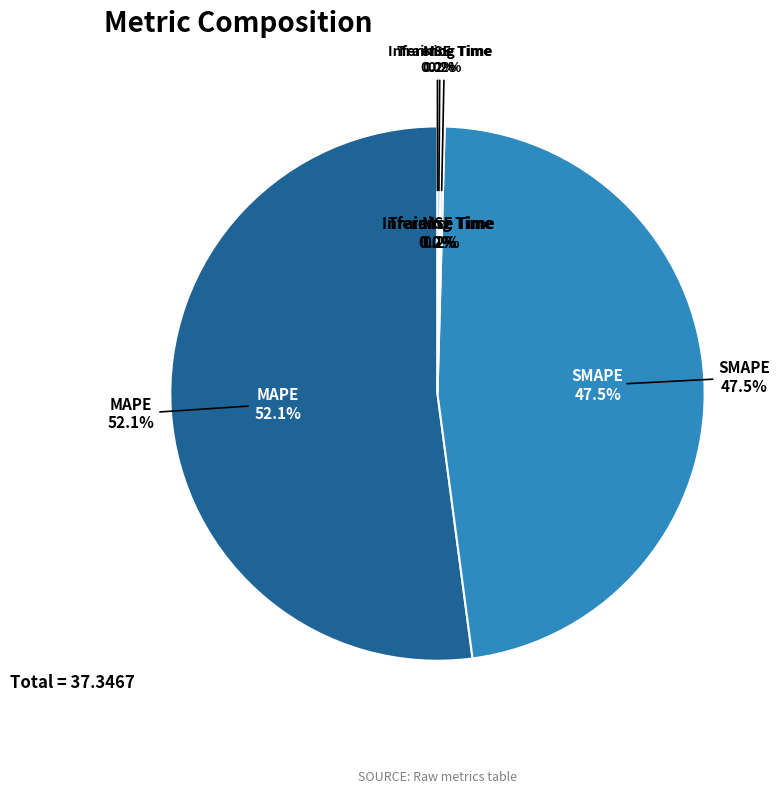

Which slice represents more than half of the pie?

MAPE